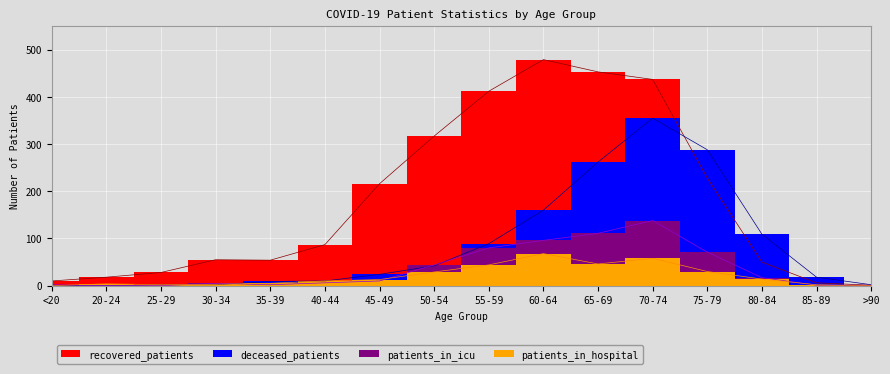

At how many categories does at least one series exceed 327?

4